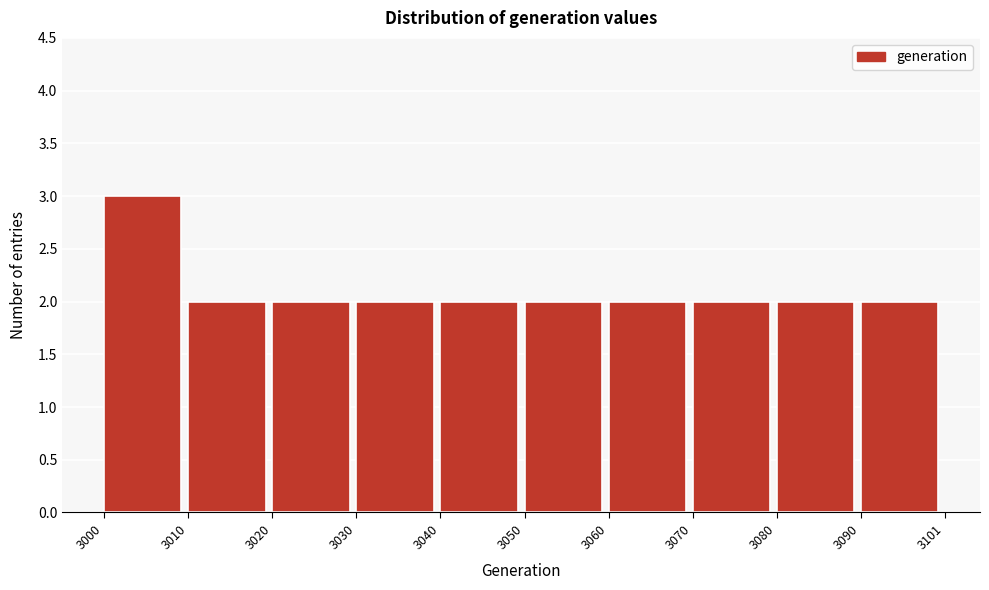

Reading left to right, list every bar in this chart as the range it spans on the x-axis followed by its height. The values are not printed on the chart, so give them approximately, as read against the axis.

3000 to 3010: 3
3010 to 3020: 2
3020 to 3030: 2
3030 to 3040: 2
3040 to 3050: 2
3050 to 3060: 2
3060 to 3070: 2
3070 to 3080: 2
3080 to 3090: 2
3090 to 3101: 2